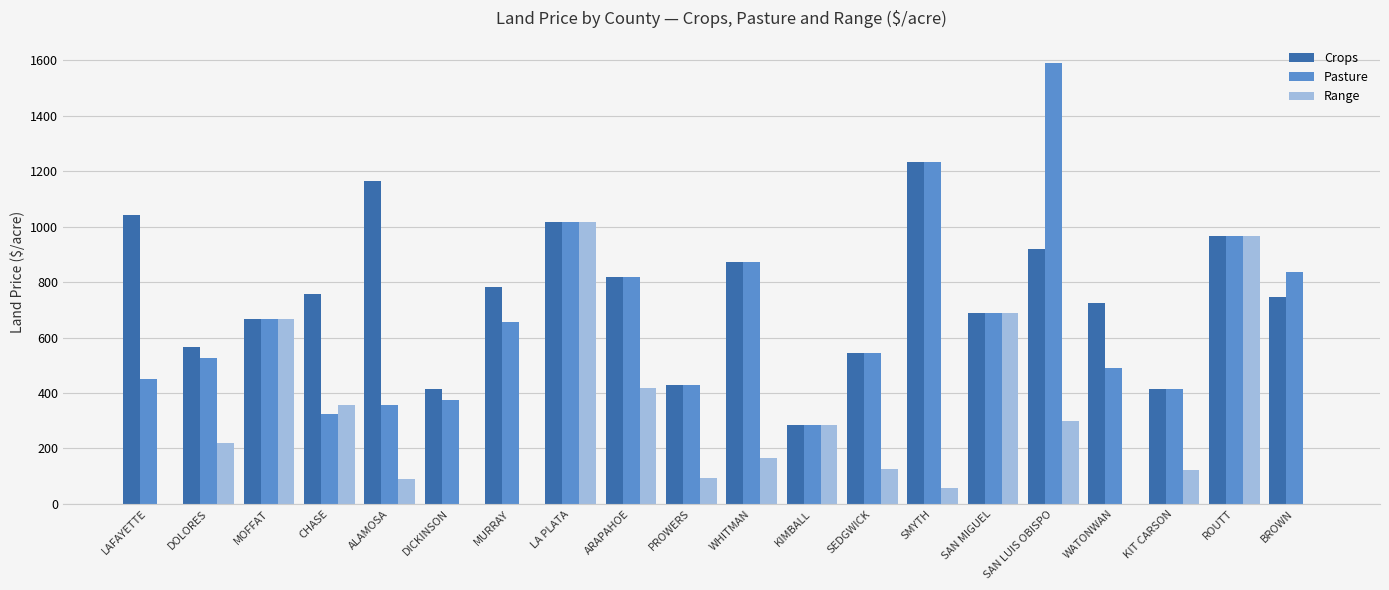

Which series changed the most between ALAMOSA and PROWERS?

Crops